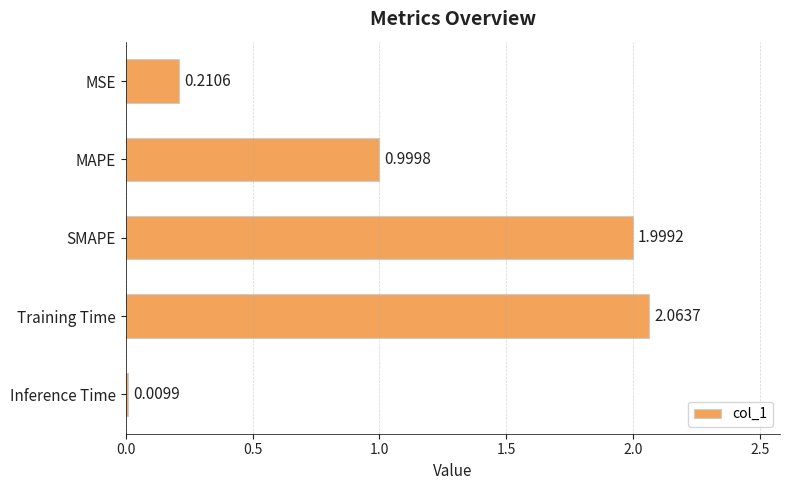

What is the sum of the values at Training Time and MSE?

2.3